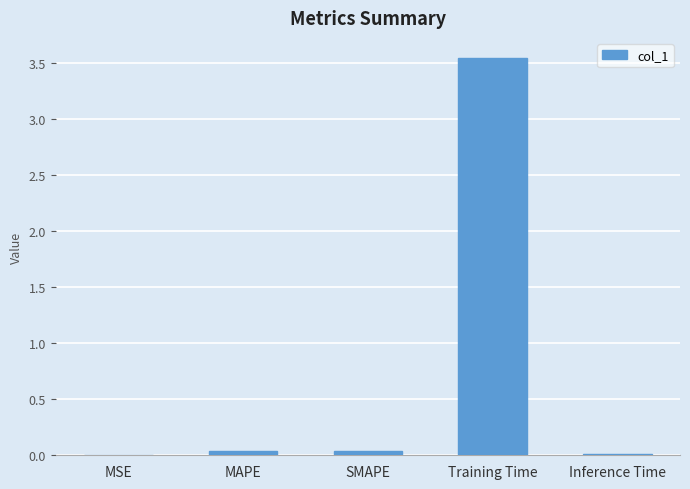

Which category has the highest value across all series?

Training Time